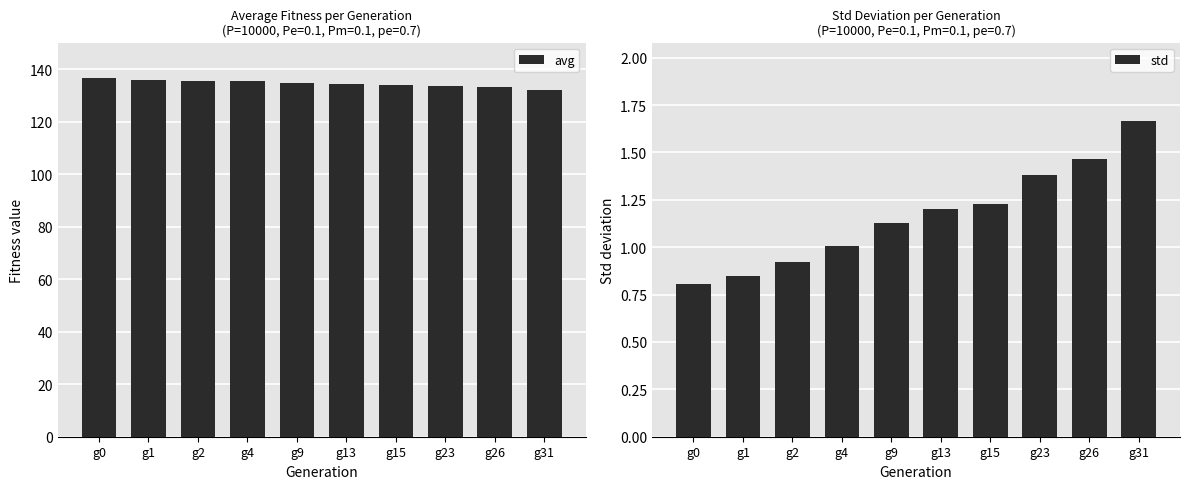

Which series has the widest spread of values?

avg